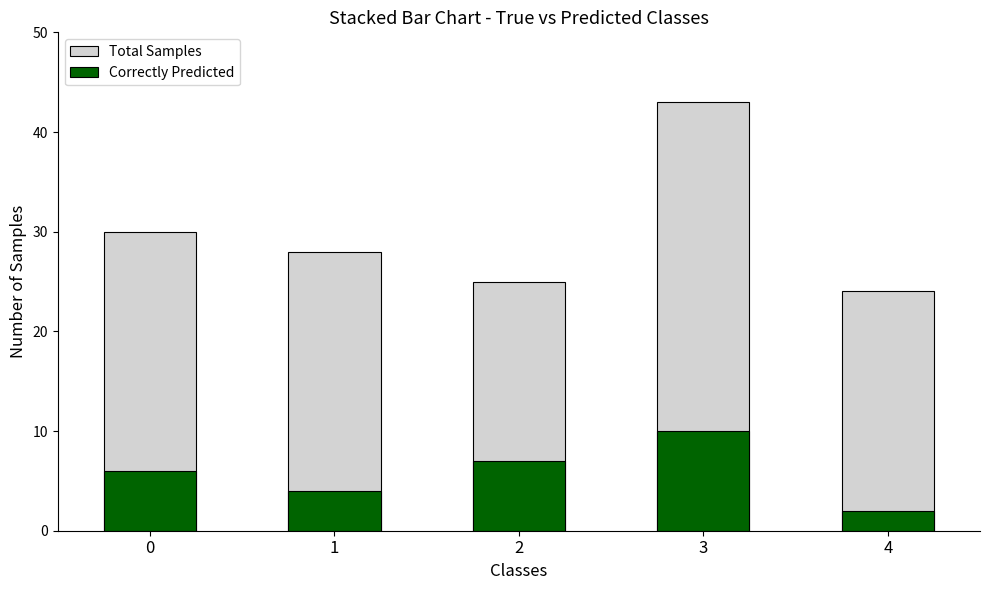

How many data points in Correctly Predicted are less than 6?

2